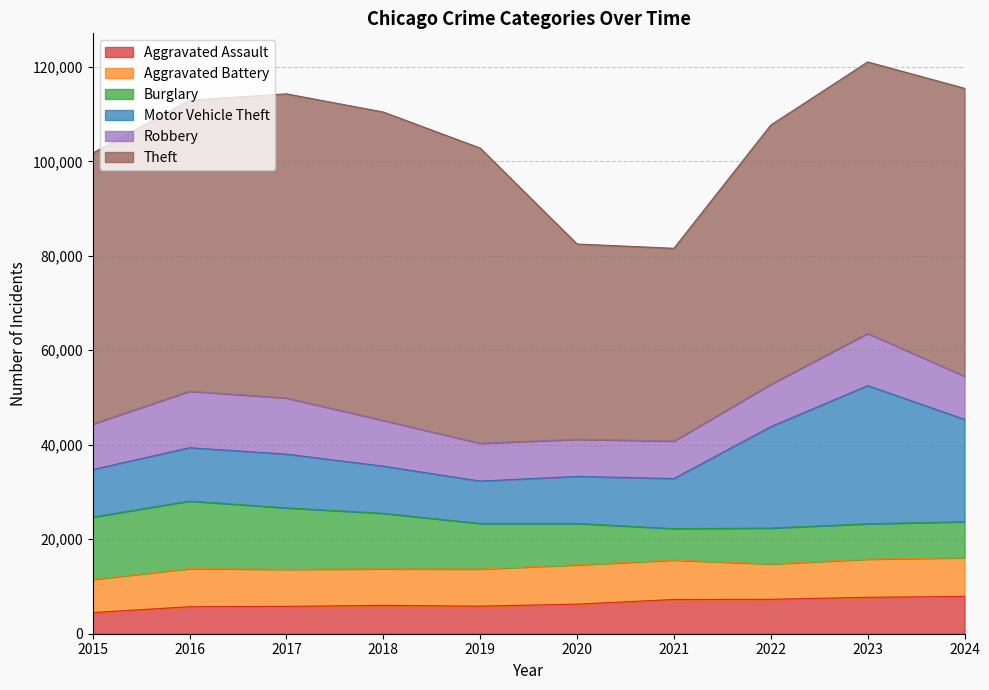

How many lines are shown in the chart?

6